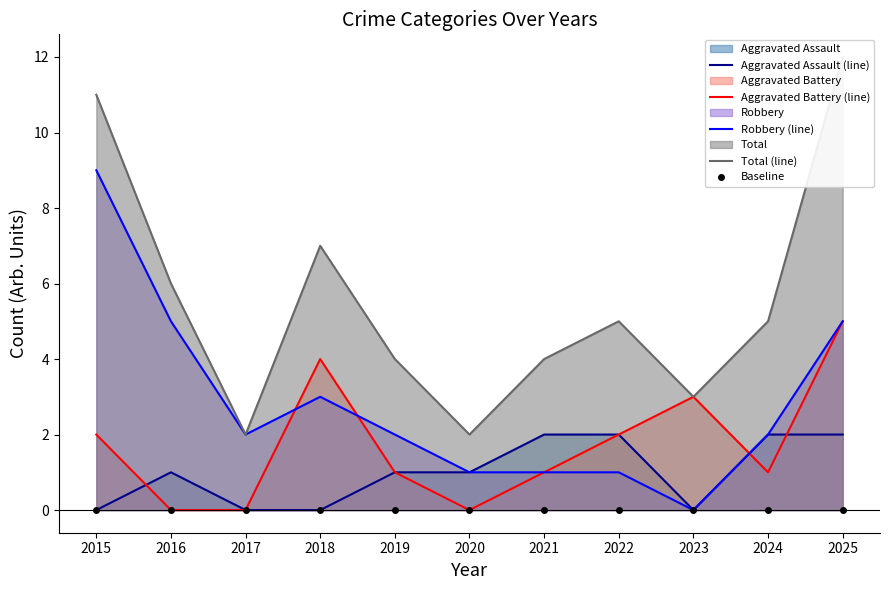

Which label corresponds to the smallest value in the chart?

2015